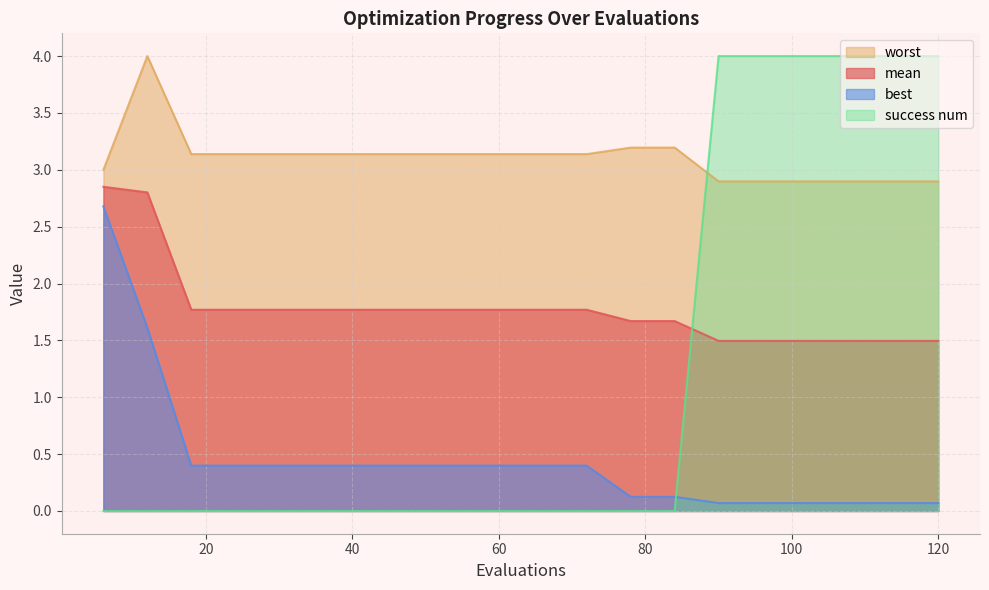

Reading left to right, list all the values displayed in this chart.

mean: 6=2.9	12=2.8	18=1.8	24=1.8	30=1.8	36=1.8	42=1.8	48=1.8	54=1.8	60=1.8	66=1.8	72=1.8	78=1.7	84=1.7	90=1.5	96=1.5	102=1.5	108=1.5	114=1.5	120=1.5
best: 6=2.7	12=1.6	18=0.4	24=0.4	30=0.4	36=0.4	42=0.4	48=0.4	54=0.4	60=0.4	66=0.4	72=0.4	78=0.1	84=0.1	90=0.1	96=0.1	102=0.1	108=0.1	114=0.1	120=0.1
worst: 6=3.0	12=4.0	18=3.1	24=3.1	30=3.1	36=3.1	42=3.1	48=3.1	54=3.1	60=3.1	66=3.1	72=3.1	78=3.2	84=3.2	90=2.9	96=2.9	102=2.9	108=2.9	114=2.9	120=2.9
success num: 6=0.0	12=0.0	18=0.0	24=0.0	30=0.0	36=0.0	42=0.0	48=0.0	54=0.0	60=0.0	66=0.0	72=0.0	78=0.0	84=0.0	90=4.0	96=4.0	102=4.0	108=4.0	114=4.0	120=4.0